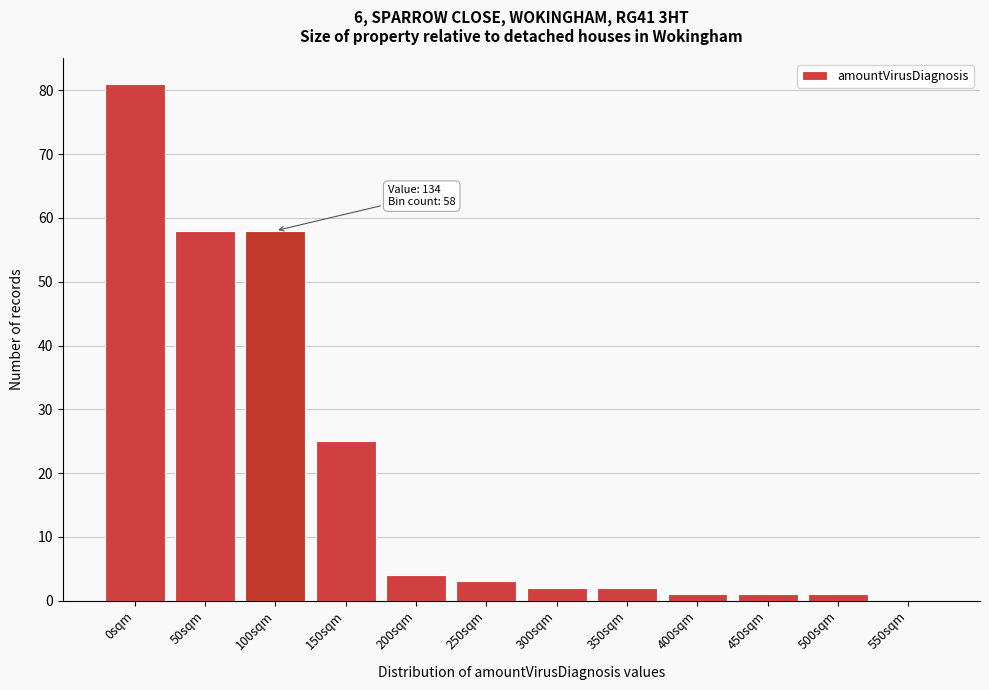

Reading left to right, extract all data points from this chart.

0sqm=81	50sqm=58	100sqm=58	150sqm=25	200sqm=4	250sqm=3	300sqm=2	350sqm=2	400sqm=1	450sqm=1	500sqm=1	550sqm=0